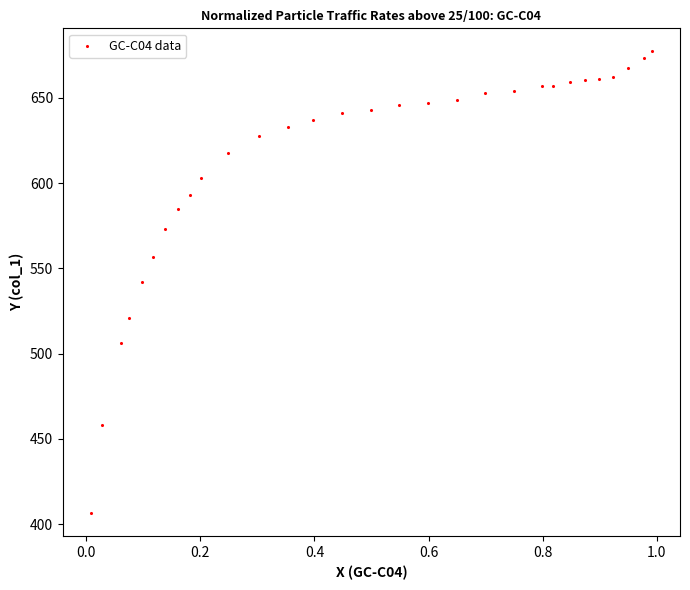

What is the range of Y values (max minus min)?

270.9